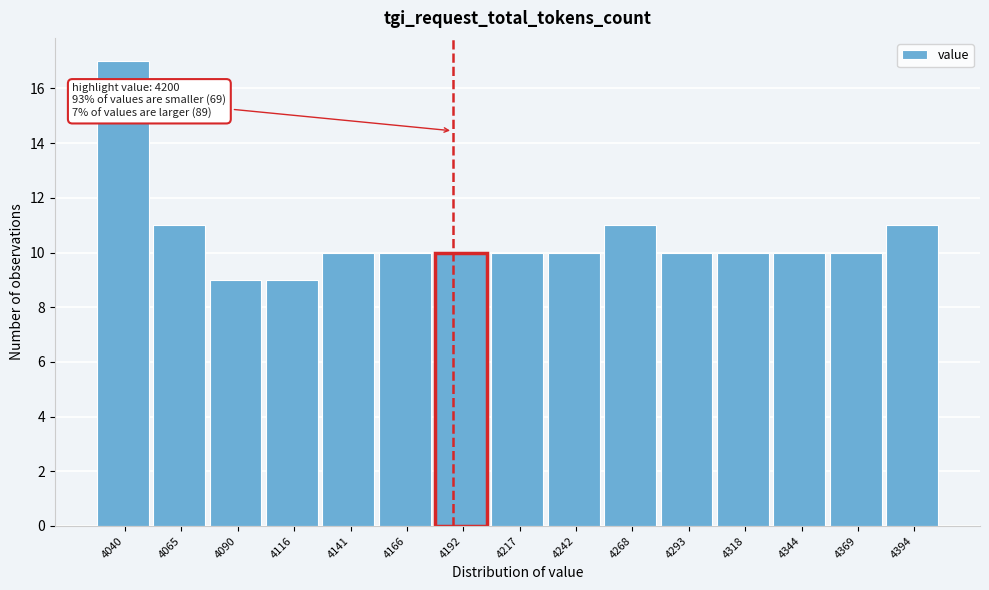

Reading right to left, list all the values displayed in this chart.

4394=11	4369=10	4344=10	4318=10	4293=10	4268=11	4242=10	4217=10	4192=10	4166=10	4141=10	4116=9	4090=9	4065=11	4040=17